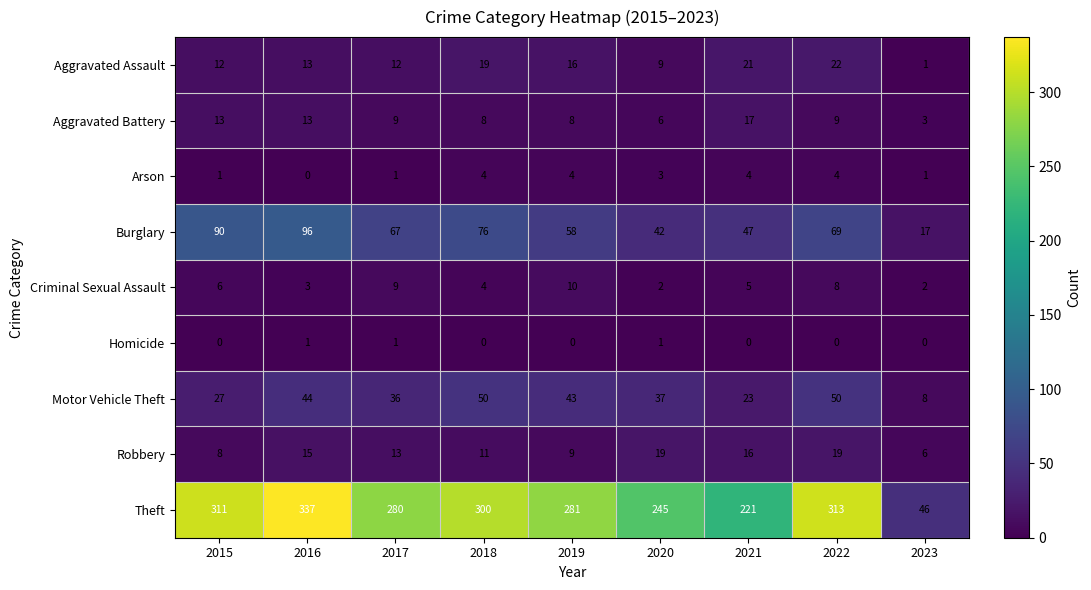

How many series are shown in this chart?

9